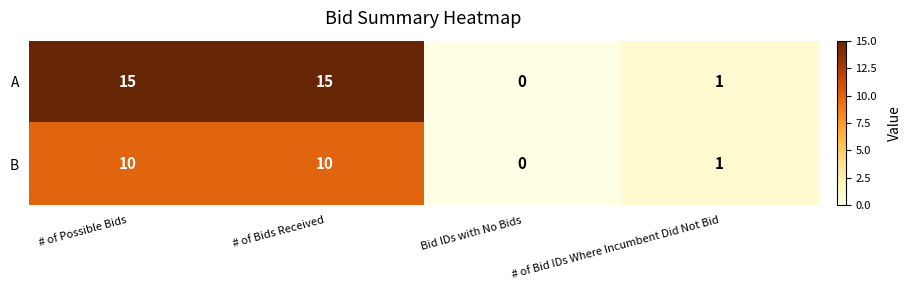

How many data points does each series have?

4